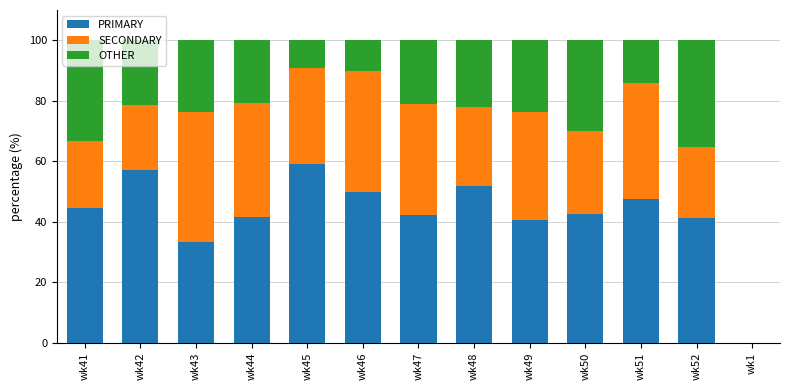

Is it true that PRIMARY equals 50.7 at wk43?

False